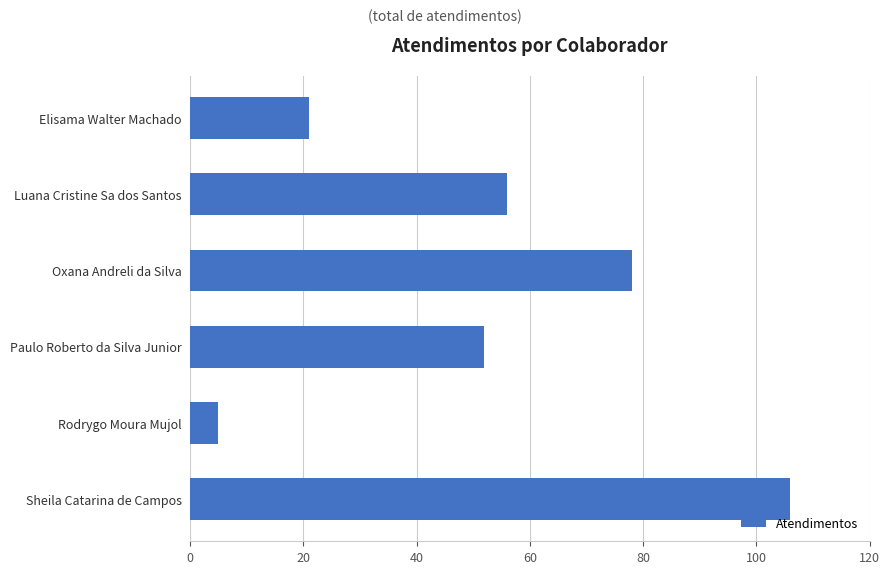

What value does the data have at Sheila Catarina de Campos?

106